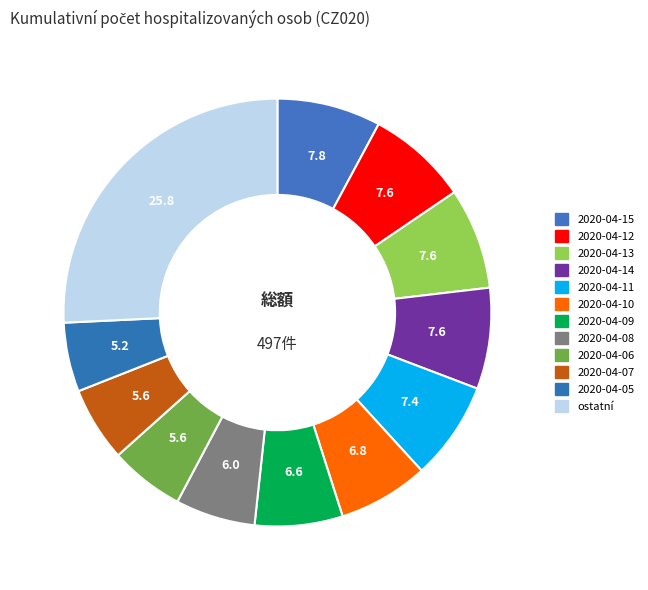

Count the number of slices in the pie.

12